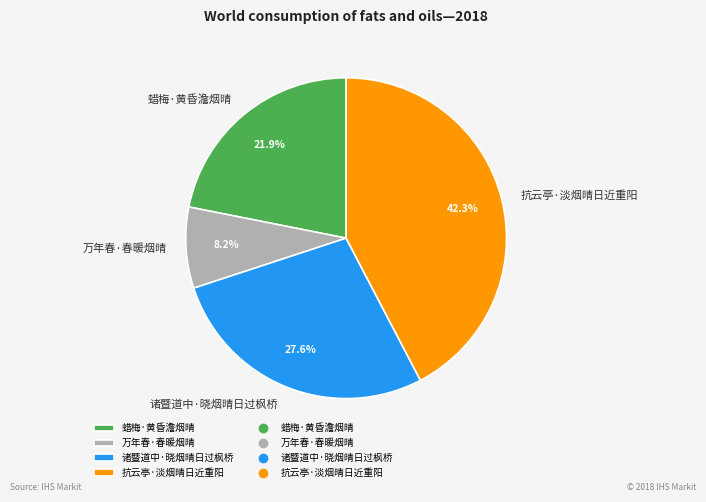

True or false: 蜡梅·黄昏澹烟晴 accounts for 22% of the total.

True